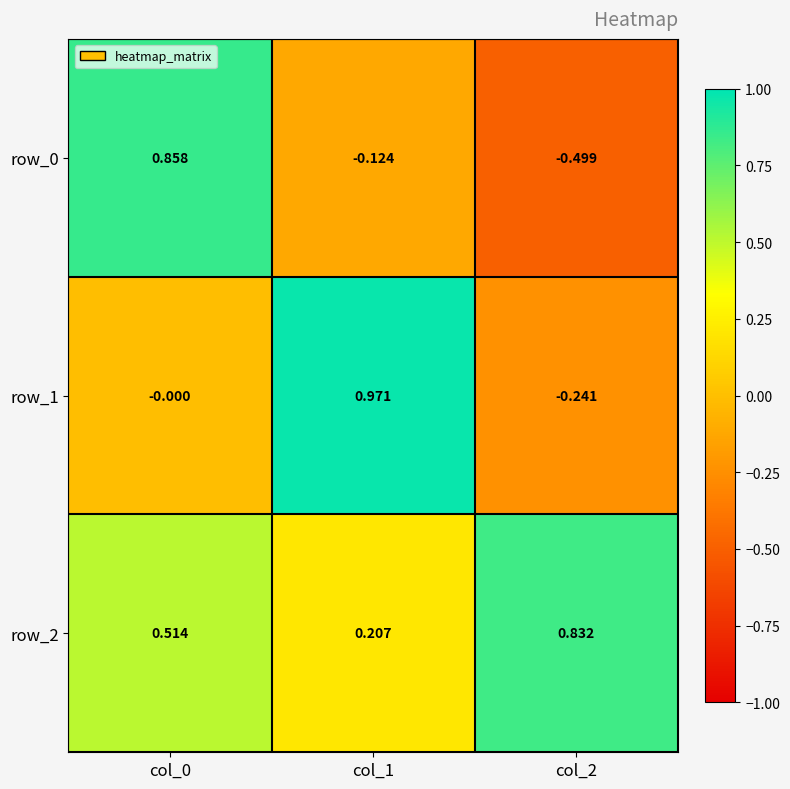

Is the value of row_0 at col_1 greater than the value of row_2 at col_0?

No